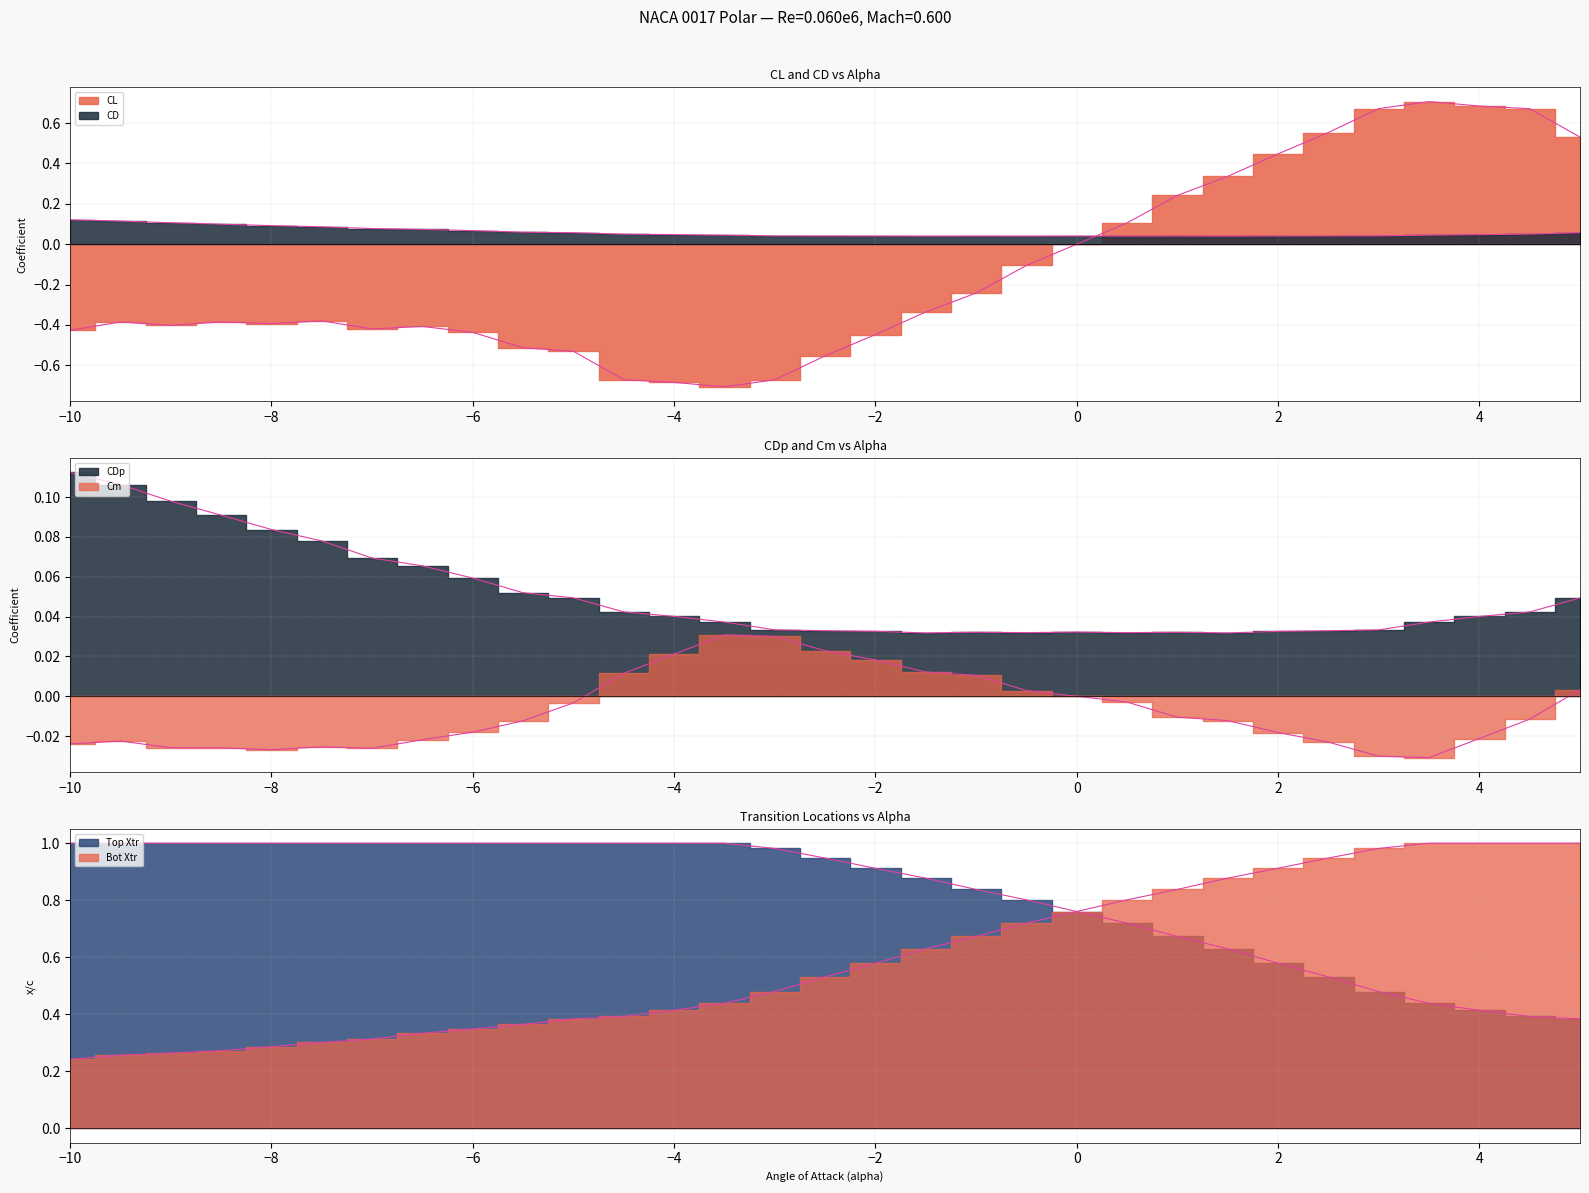

Is this an area chart (filled region under the line)?

No